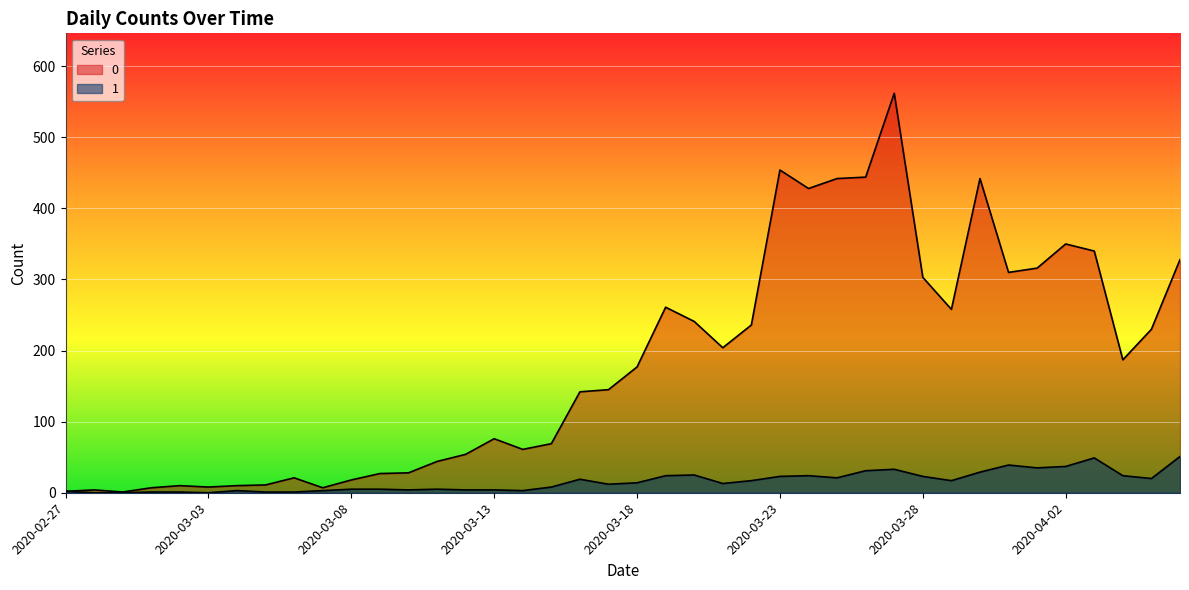

True or false: 1 and 0 intersect in this chart.

False